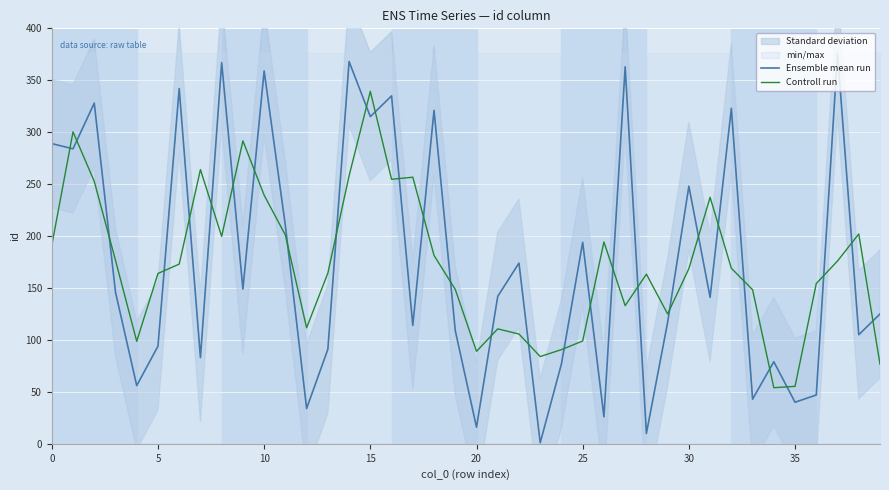

How many times do Controll run and Ensemble mean run cross each other?

30